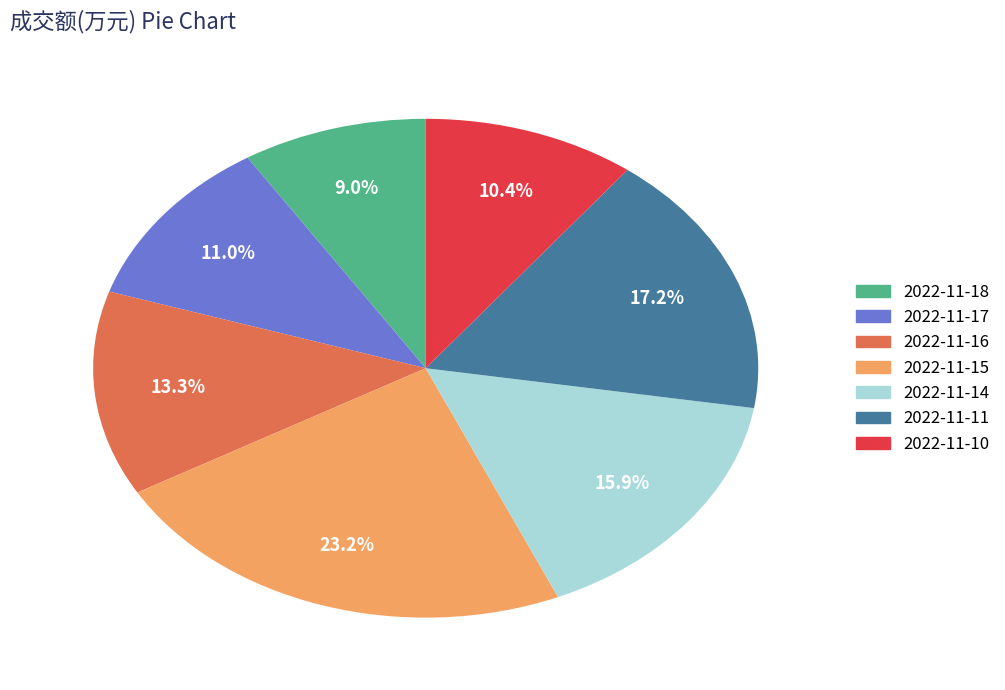

Is there a majority slice in this chart?

No